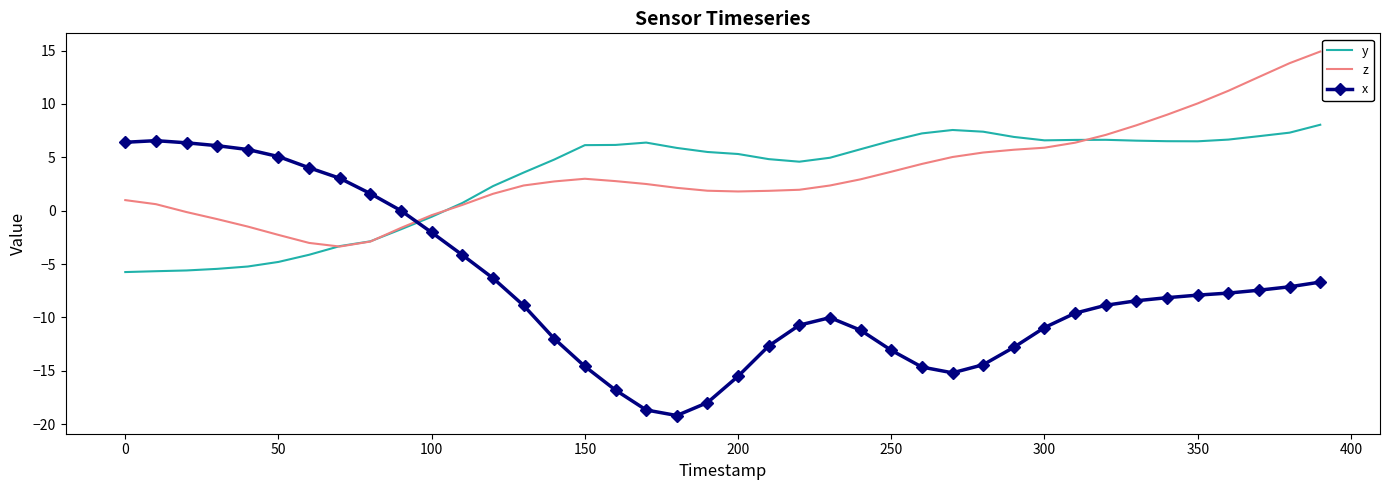

Which series has the widest spread of values?

x